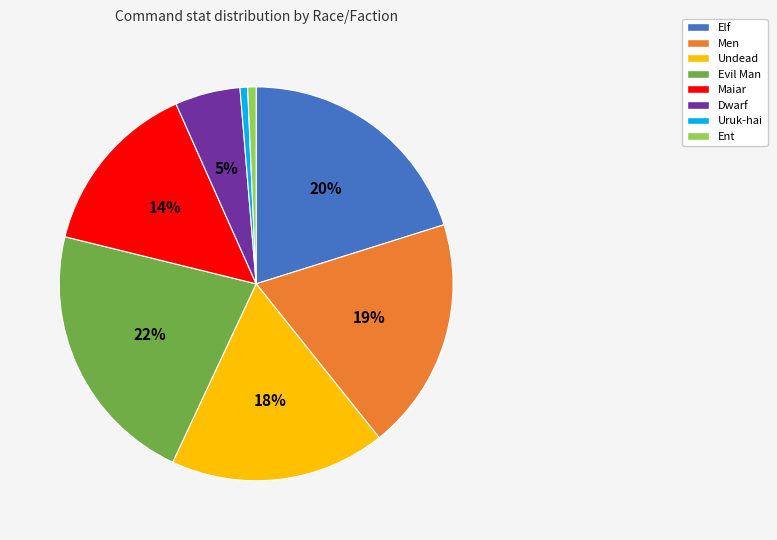

Which has a higher value, Evil Man or Uruk-hai?

Evil Man